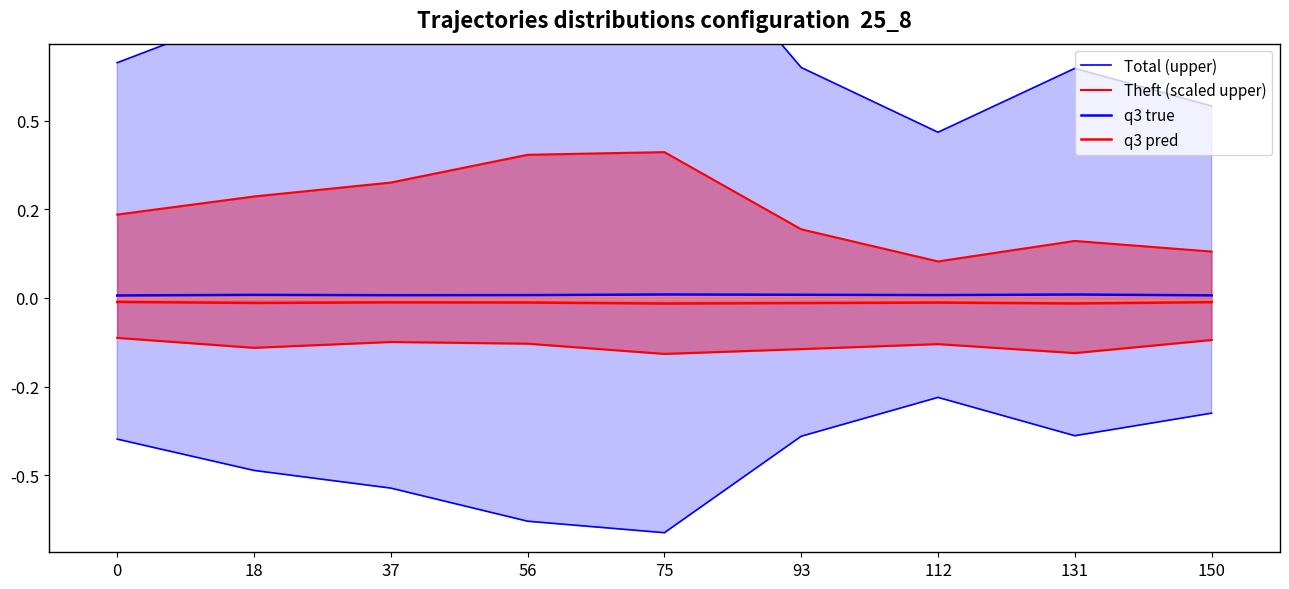

Which series changed the most between 18 and 112?

Total (upper)